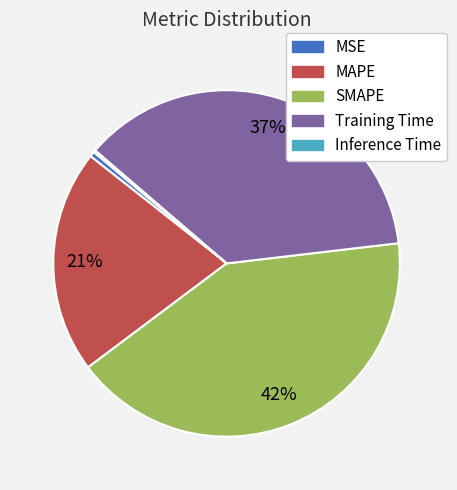

Is the sum of Training Time and MSE greater than half?

No